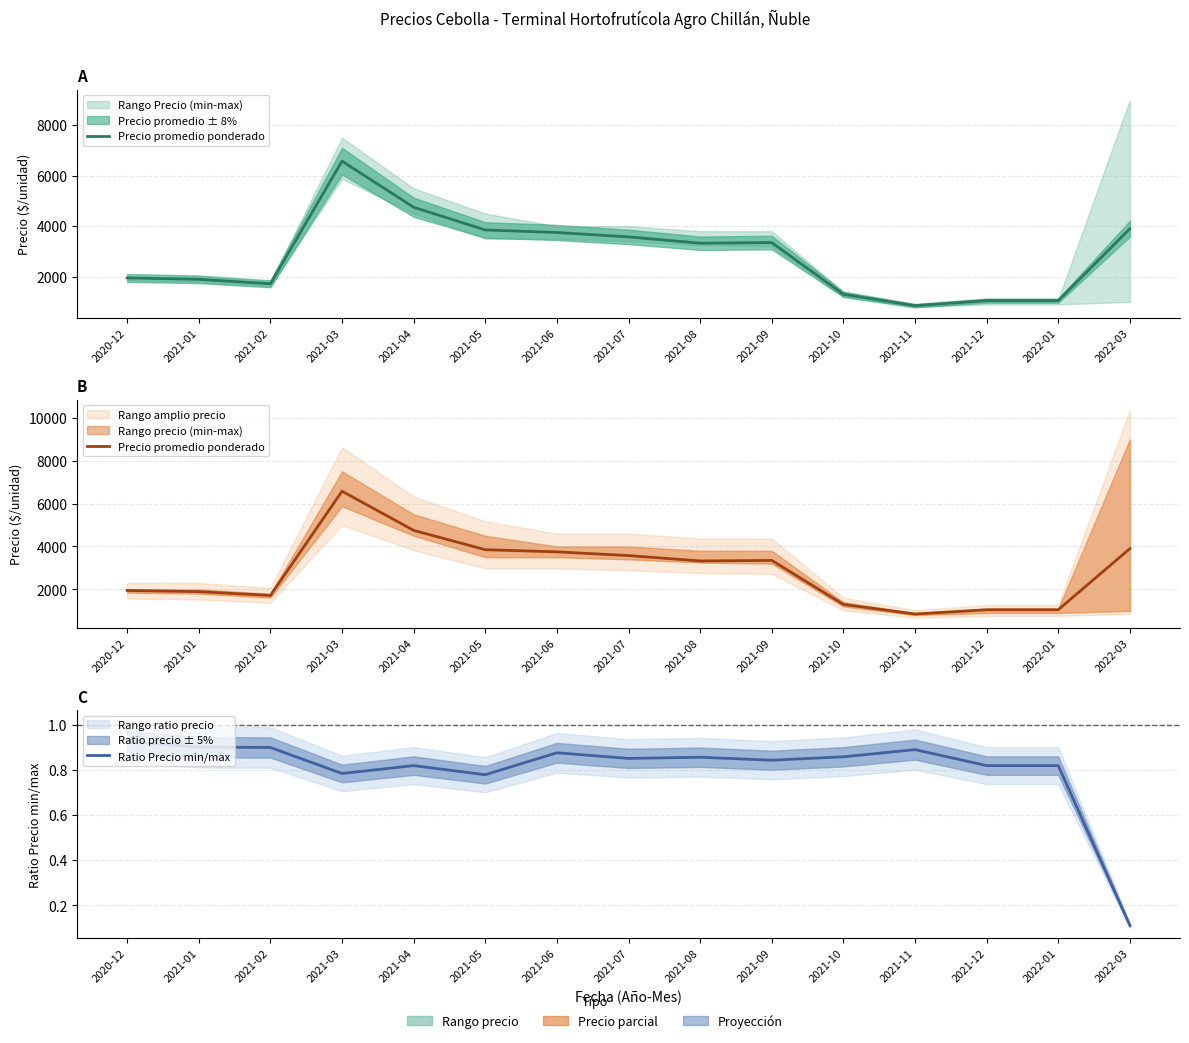

Which series has the largest total across all categories?

Precio promedio ponderado